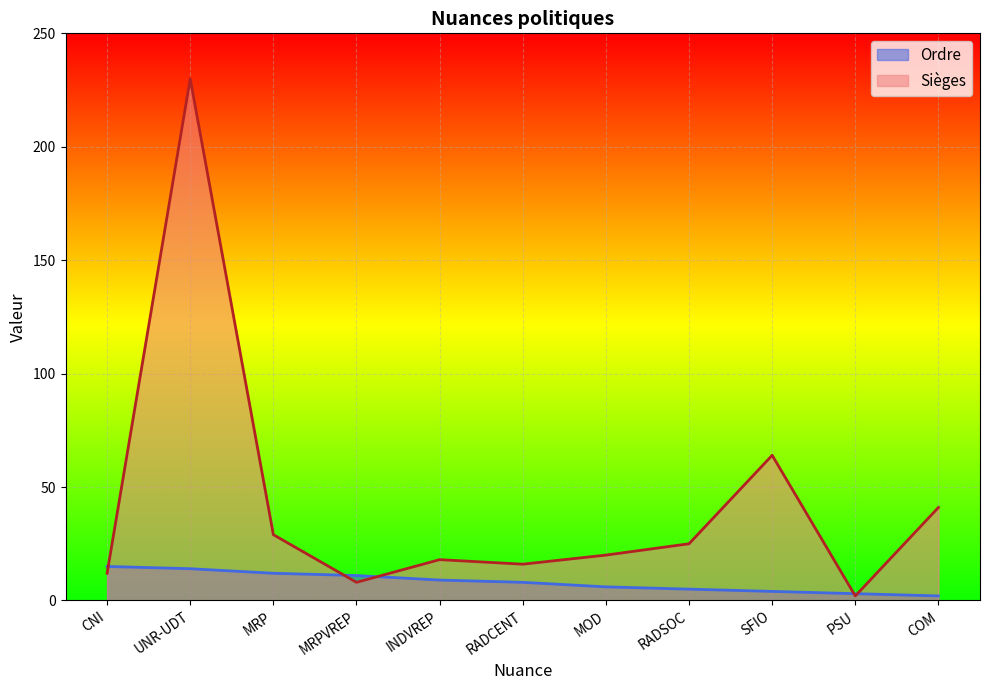

What is the total value across all series at RADSOC?

30